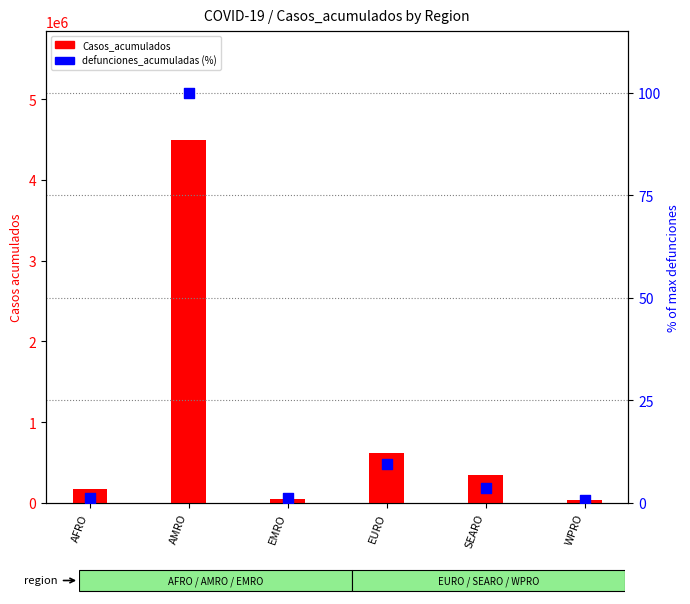

What are all the series names shown in the legend?

Casos_acumulados, defunciones_acumuladas (%)